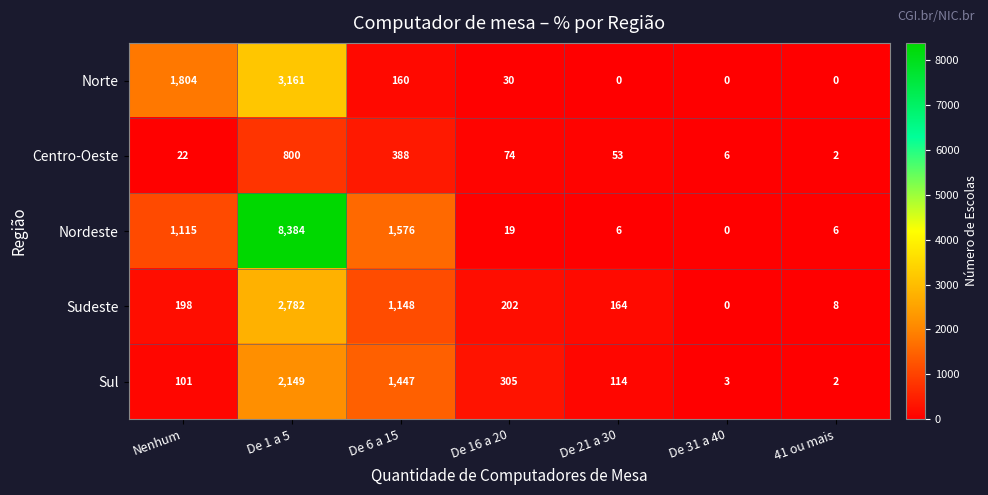

Rank the series by their maximum value, from highest to lowest.

Nordeste, Norte, Sudeste, Sul, Centro-Oeste